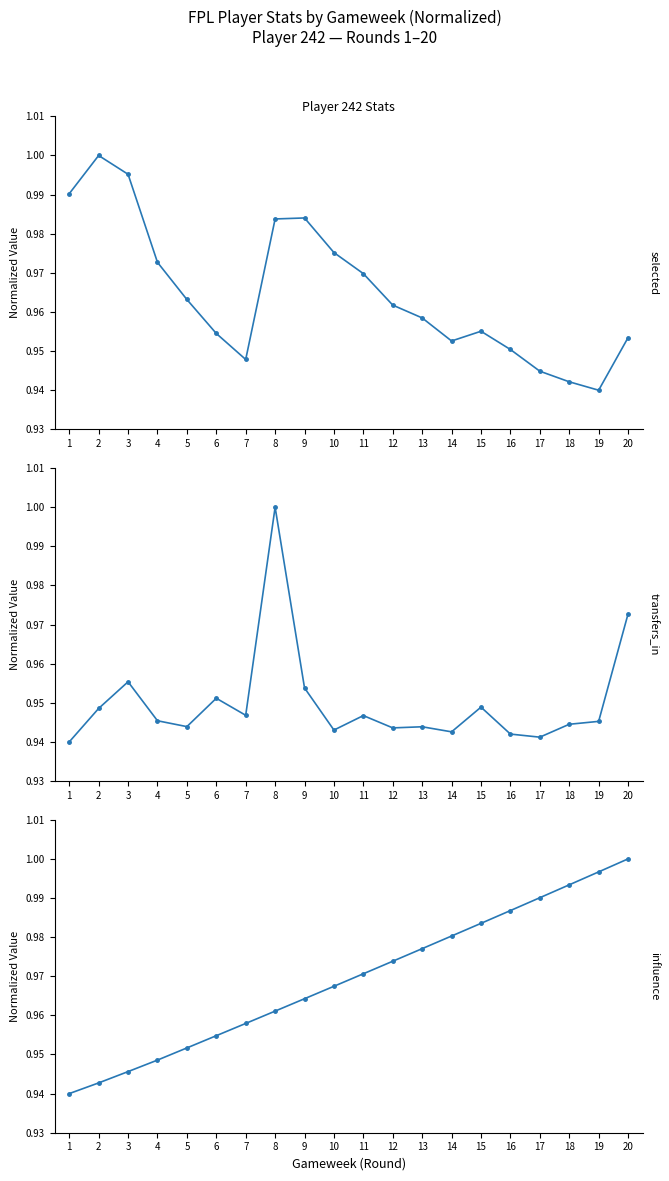

Which series has the widest spread of values?

selected